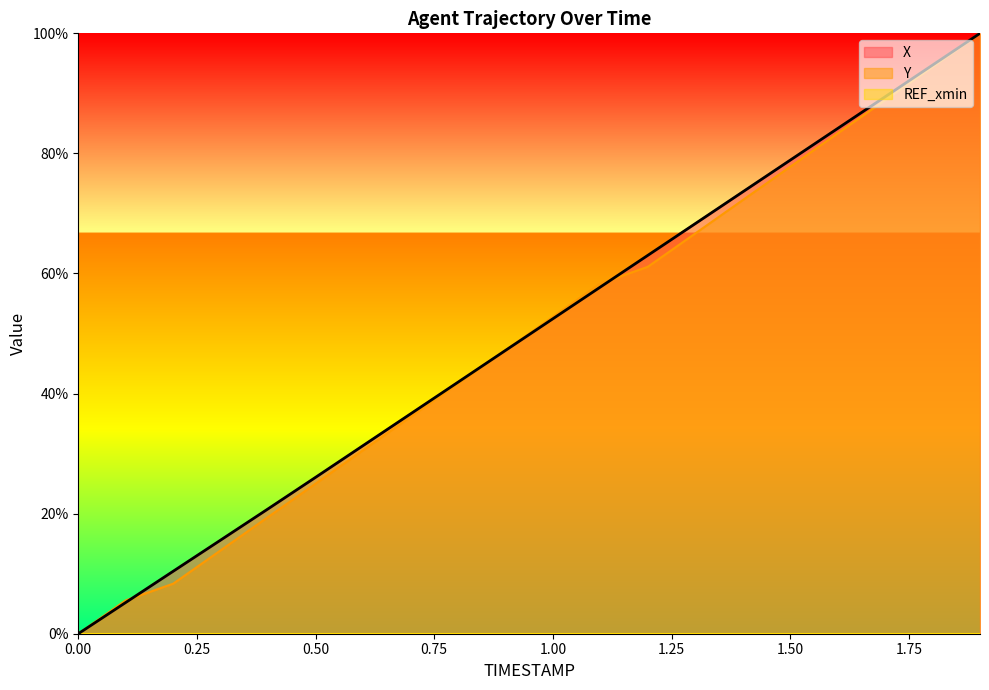

List the labels in order of X value, largest first.

1.9, 1.8, 1.7, 1.6, 1.5, 1.4, 1.3, 1.2, 1.1, 1.0, 0.9, 0.8, 0.7, 0.6, 0.5, 0.4, 0.3, 0.2, 0.1, 0.0